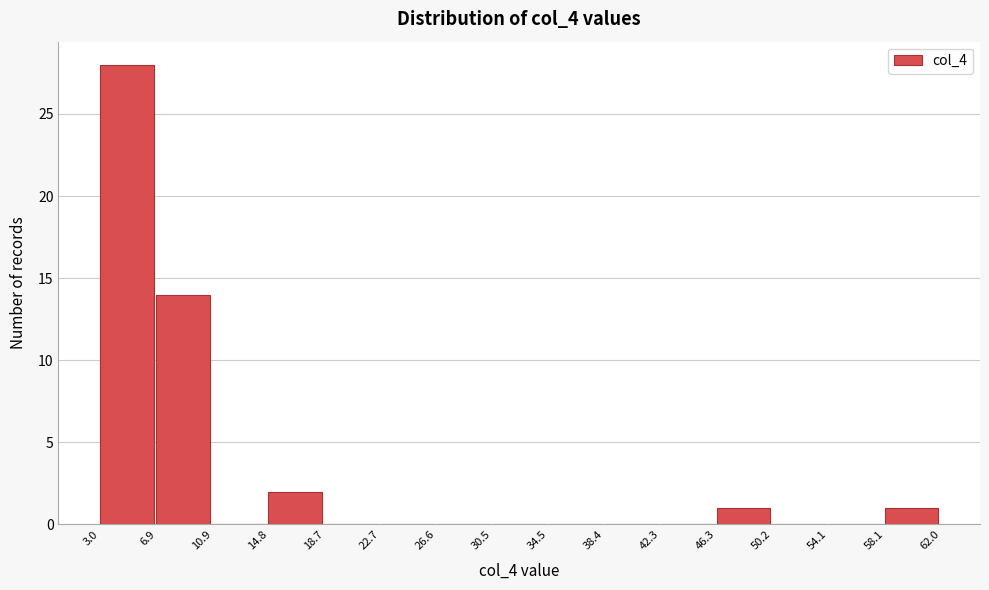

Reading left to right, transcribe this chart: for each bar, give the range it covers on the x-axis and its height. The values are not printed on the chart, so give them approximately, as read against the axis.

3.0 to 6.9: 28
6.9 to 10.9: 14
10.9 to 14.8: 0
14.8 to 18.7: 2
18.7 to 22.7: 0
22.7 to 26.6: 0
26.6 to 30.5: 0
30.5 to 34.5: 0
34.5 to 38.4: 0
38.4 to 42.3: 0
42.3 to 46.3: 0
46.3 to 50.2: 1
50.2 to 54.1: 0
54.1 to 58.1: 0
58.1 to 62.0: 1